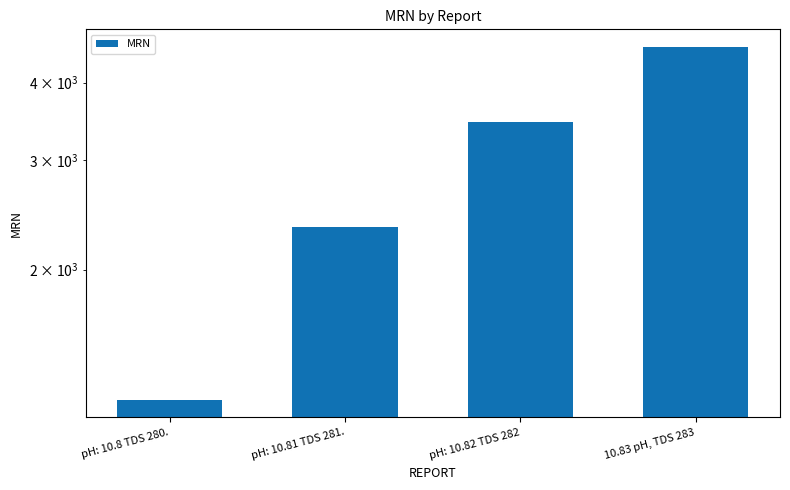

What is the ratio of the value at pH: 10.82 TDS 282 to the value at pH: 10.8 TDS 280.?

2.8